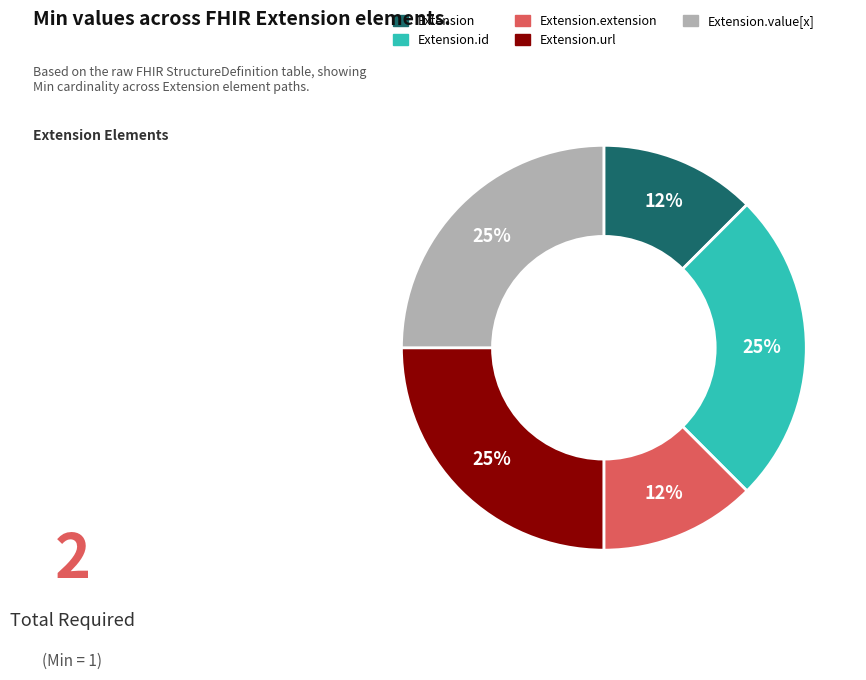

How many segments does this pie chart have?

5